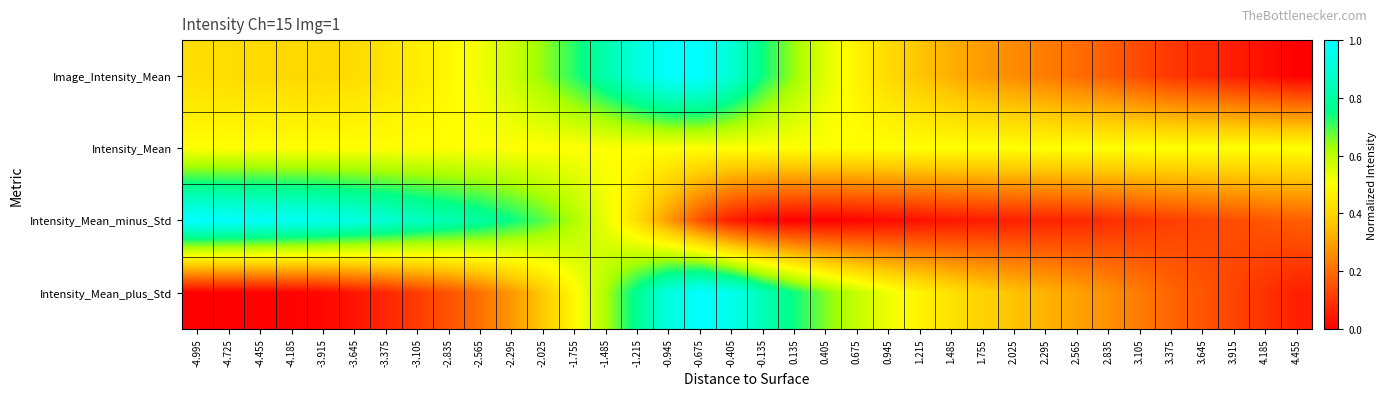

At how many categories does at least one series exceed 0?

36